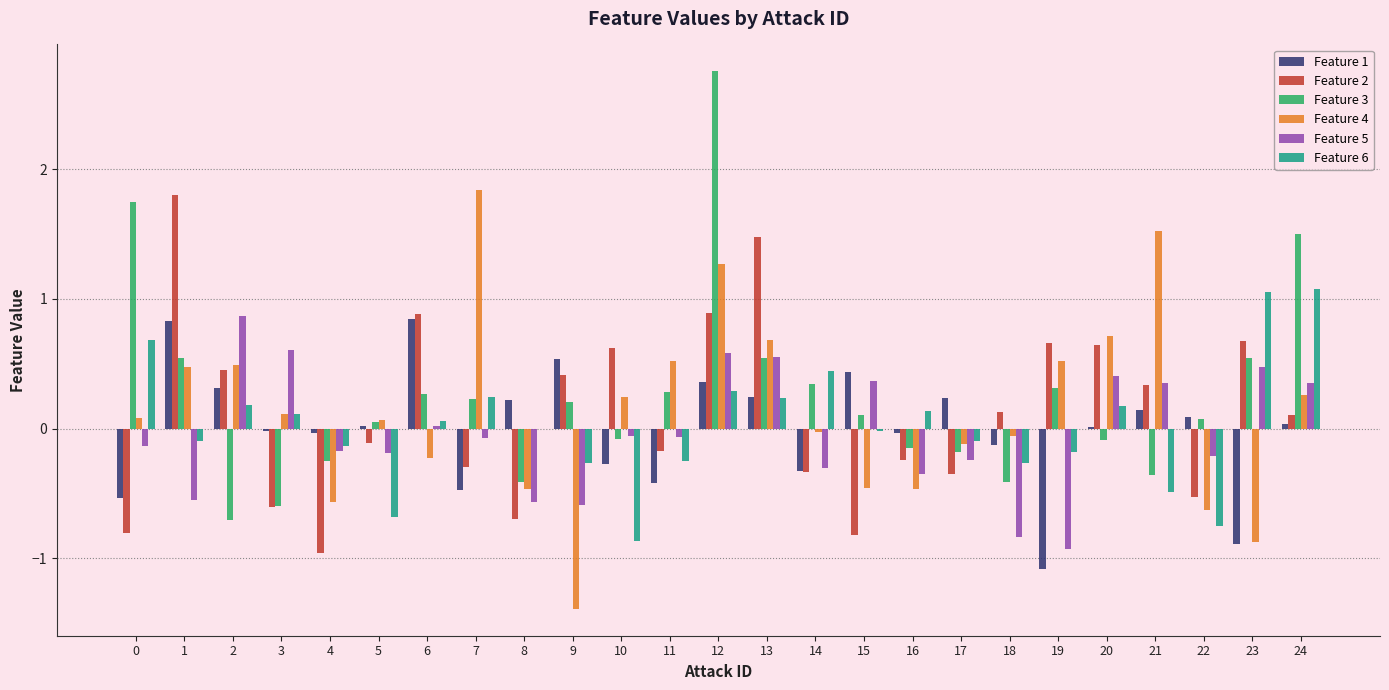

At which category is the sum across all series the highest?

12